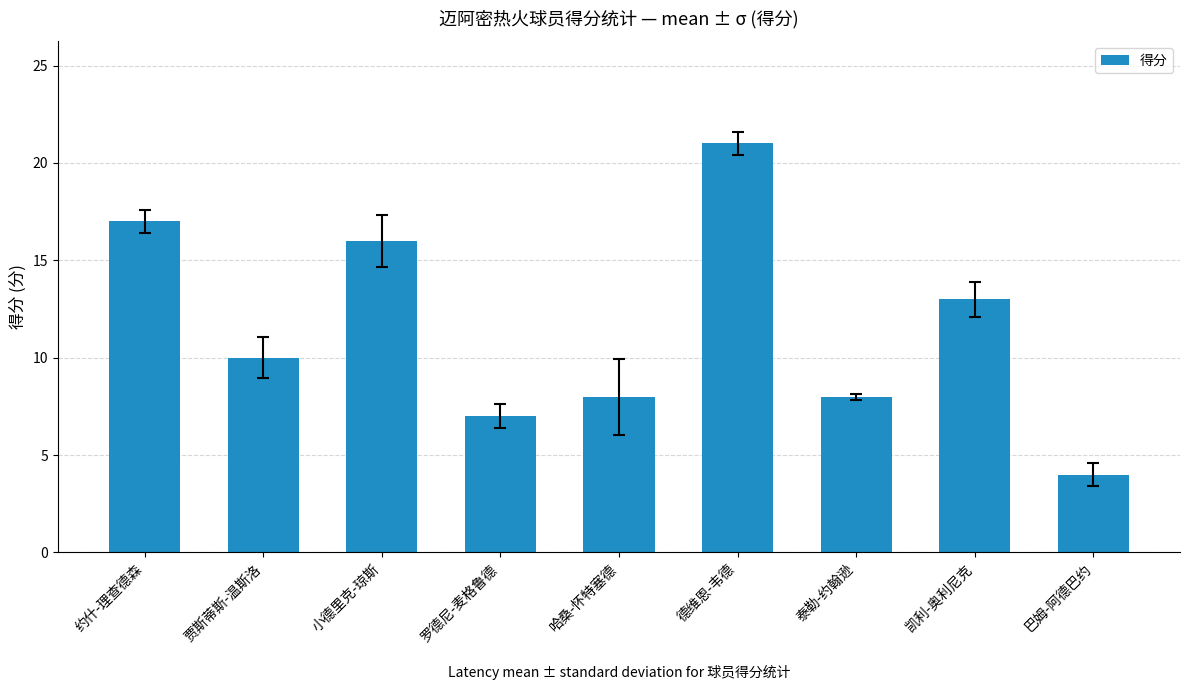

Does the chart contain any negative values?

No